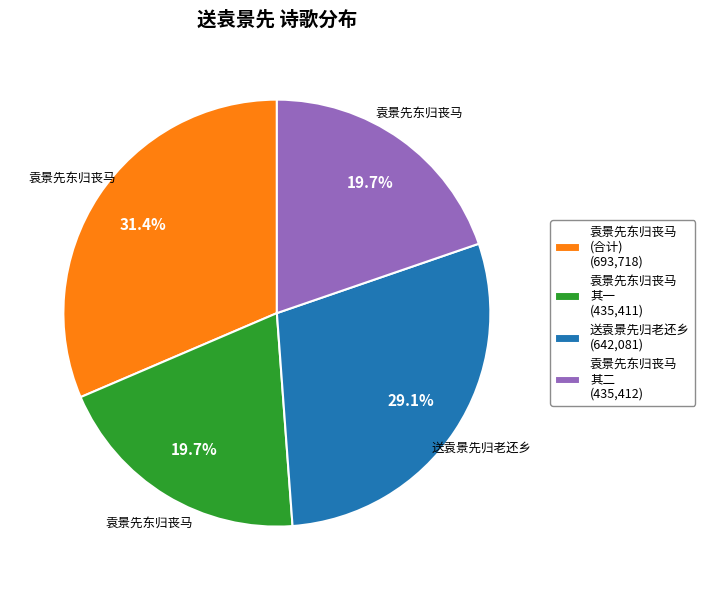

Do 袁景先东归丧马 其二 (435,412) and 送袁景先归老还乡 (642,081) together represent more than half of the pie?

No